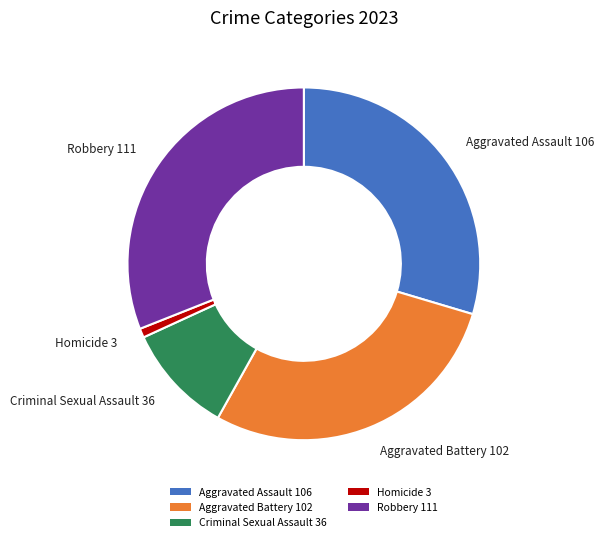

Does Aggravated Battery represent more than half of the total?

No